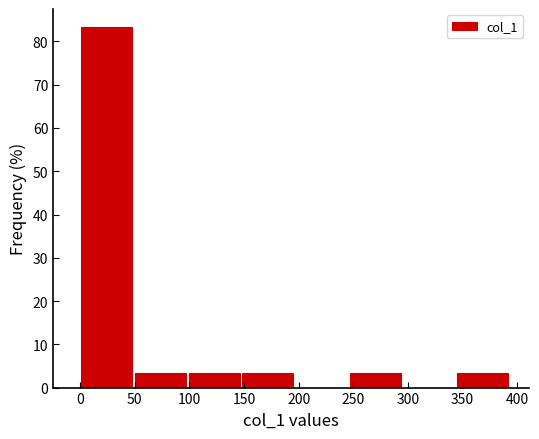

Reading left to right, transcribe this chart: for each bar, give the range it covers on the x-axis and its height. Neither the bar edges nor the heights are printed on the chart, so give them approximately, as read against the axes.

0 to 50: 83
50 to 100: 3
100 to 145: 3
145 to 195: 3
195 to 245: 0
245 to 295: 3
295 to 345: 0
345 to 395: 3